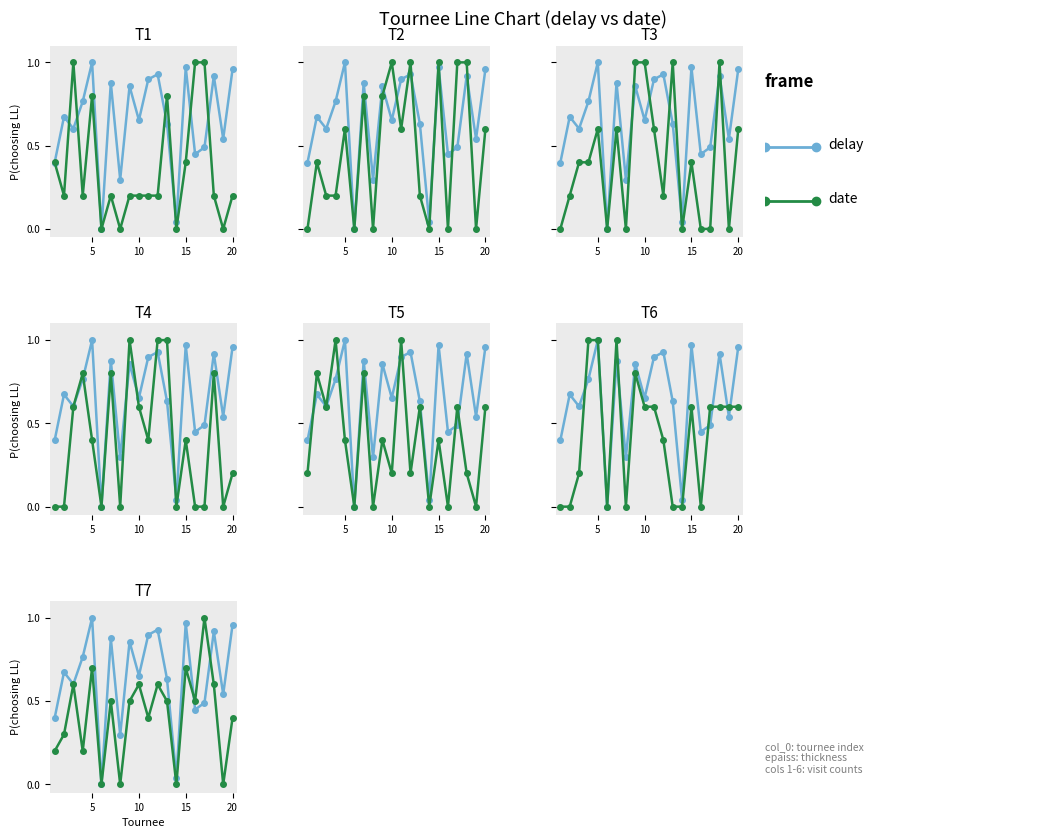

How many positive values does the date series have?

16